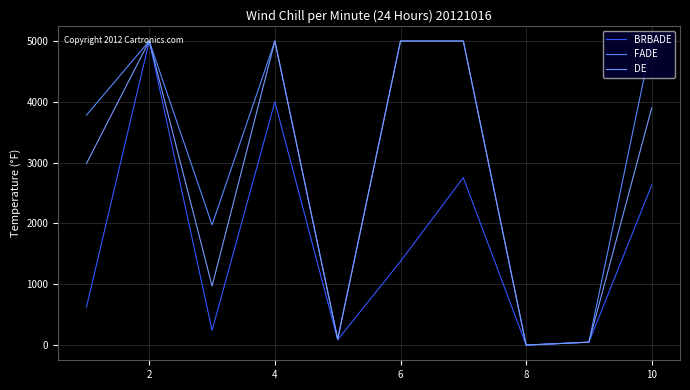

List the series in order of their overall mean, lowest first.

BRBADE, DE, FADE